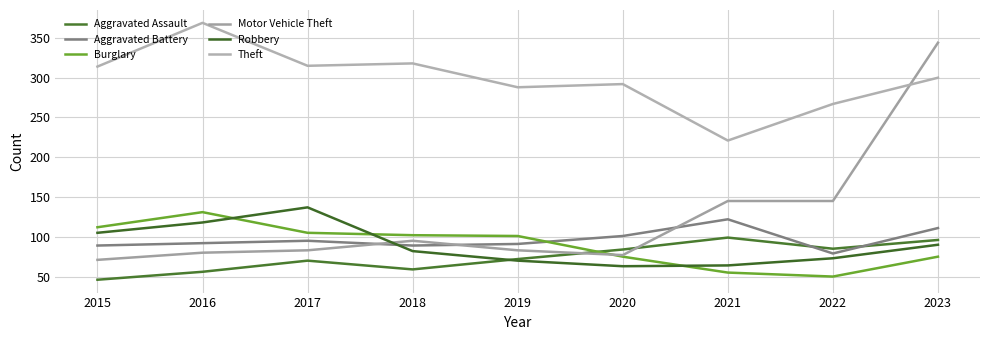

What is the total value across all series at 2016?

846